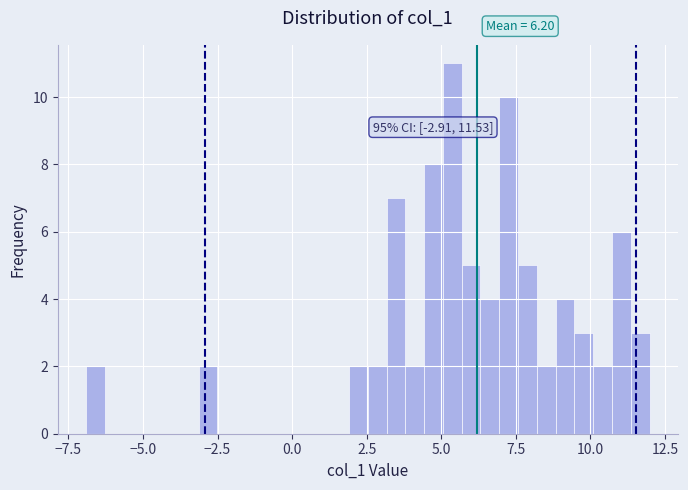

Read against the x-axis, roughly where is the centre of the tallest bar?

5.5